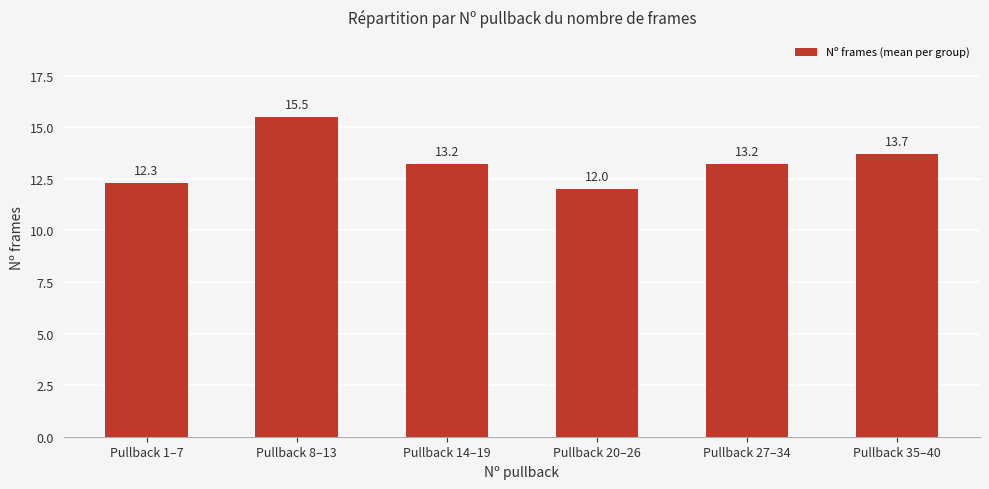

Approximately how many times larger is the value at Pullback 27–34 compared to Pullback 20–26?

1.1